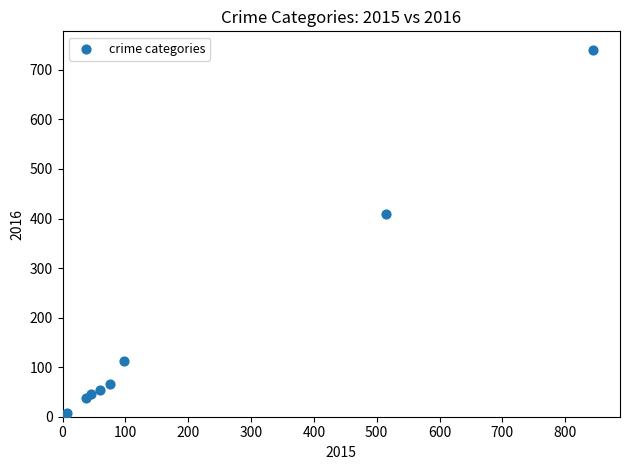

What Y value in the scatter plot is closest to 372?

409